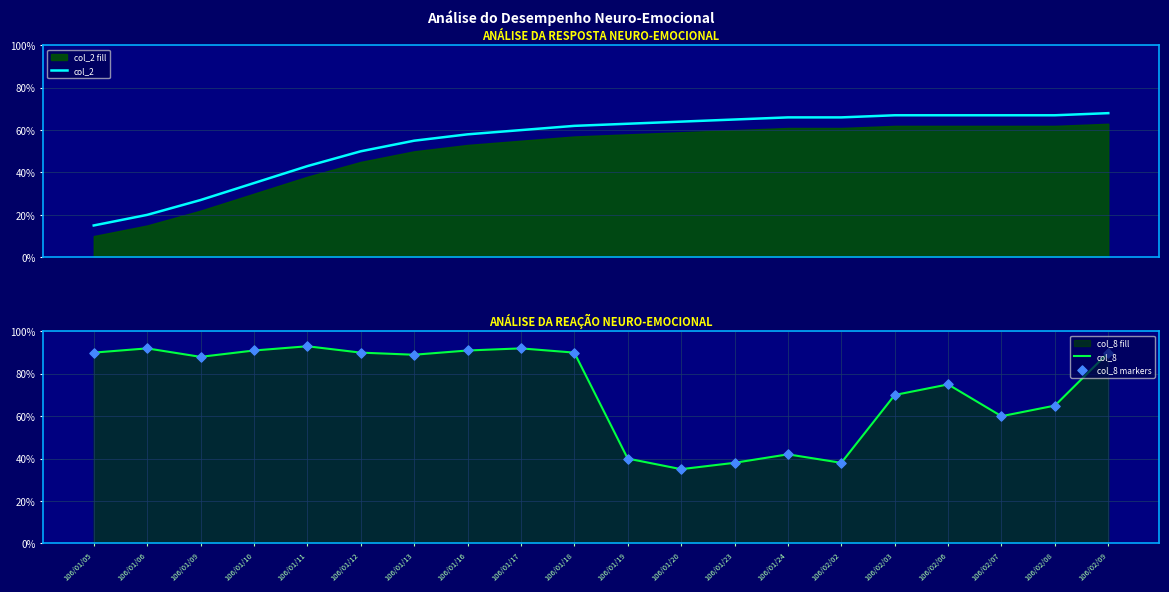

Which series reaches the maximum Y coordinate?

col_8